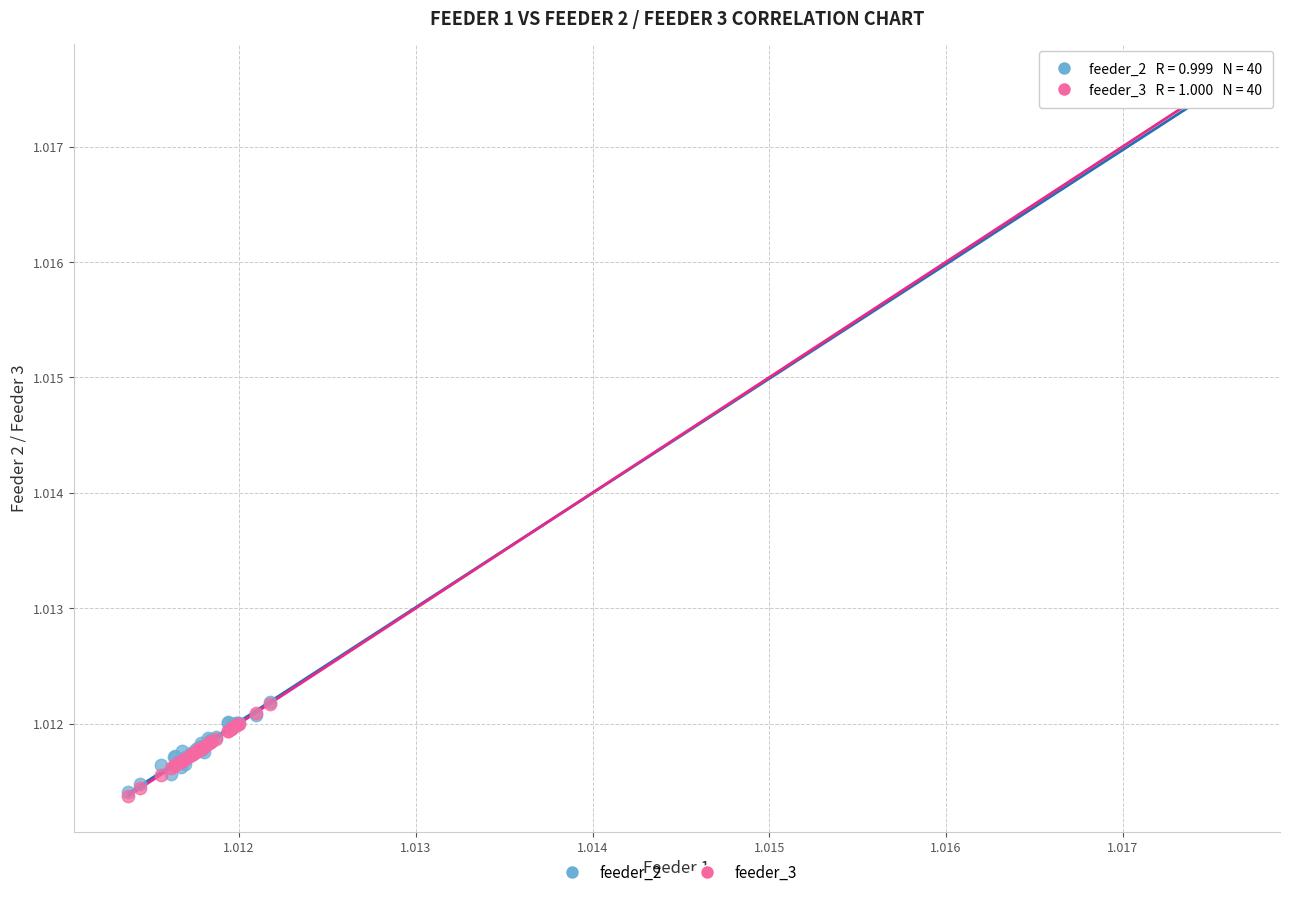

What are all the series names shown in the legend?

feeder_2, feeder_3